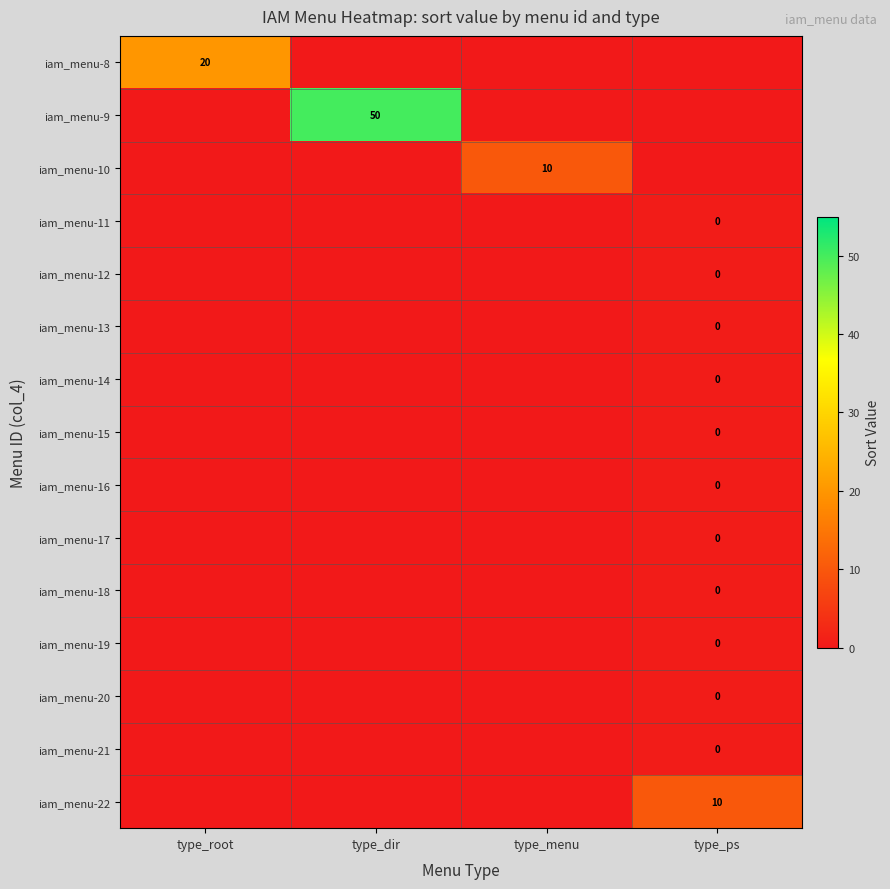

Which has a higher value, type_dir or type_ps?

type_dir